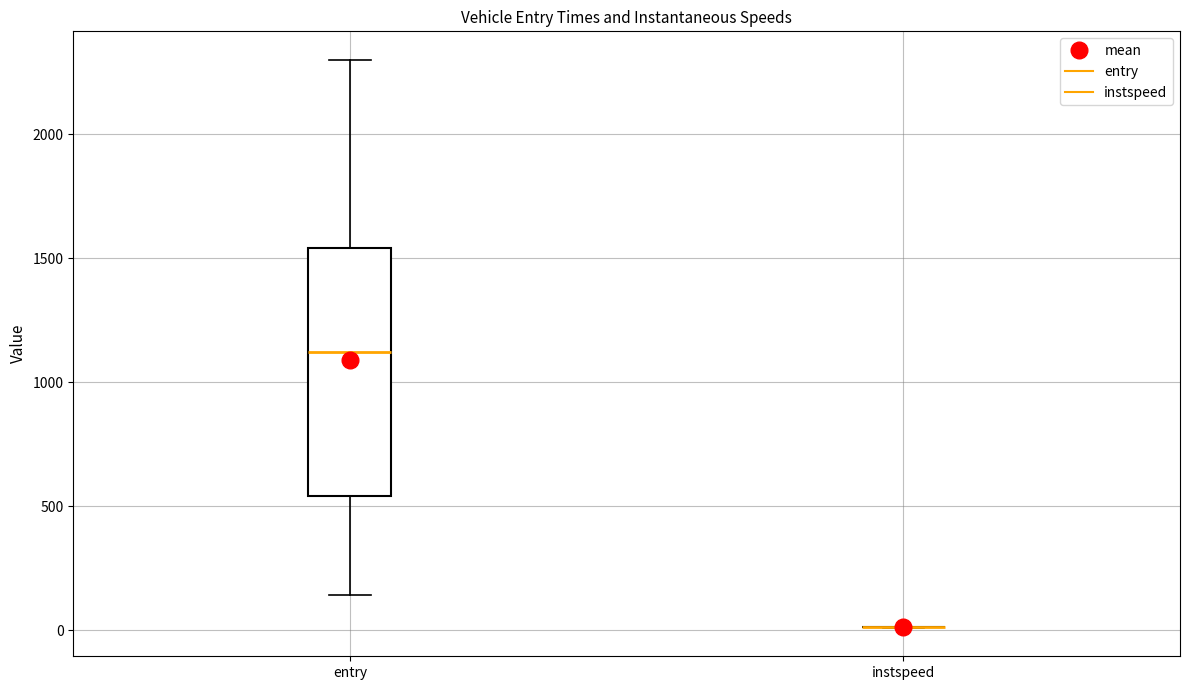

Where is the upper edge of the box for entry on the y-axis? The values are not printed on the chart, so give them approximately, as read against the axis.

1550